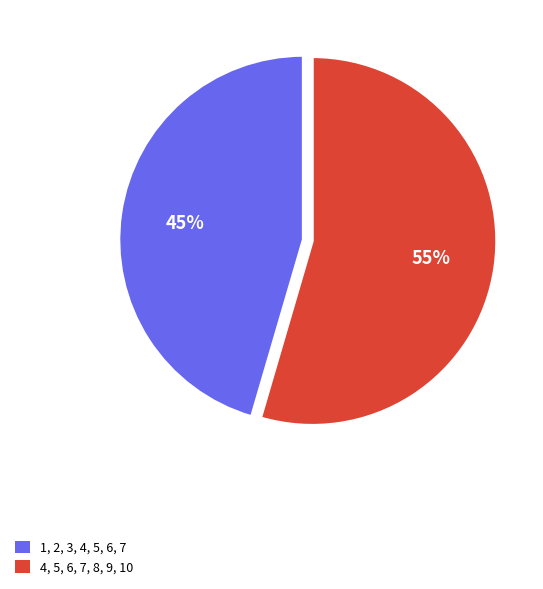

Rank the categories by value from lowest to highest.

1, 2, 3, 4, 5, 6, 7, 4, 5, 6, 7, 8, 9, 10